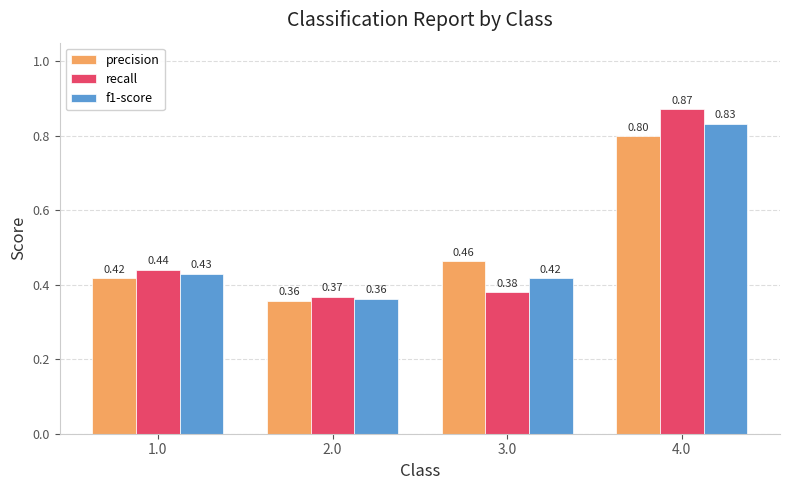

Which series has the largest total across all categories?

recall